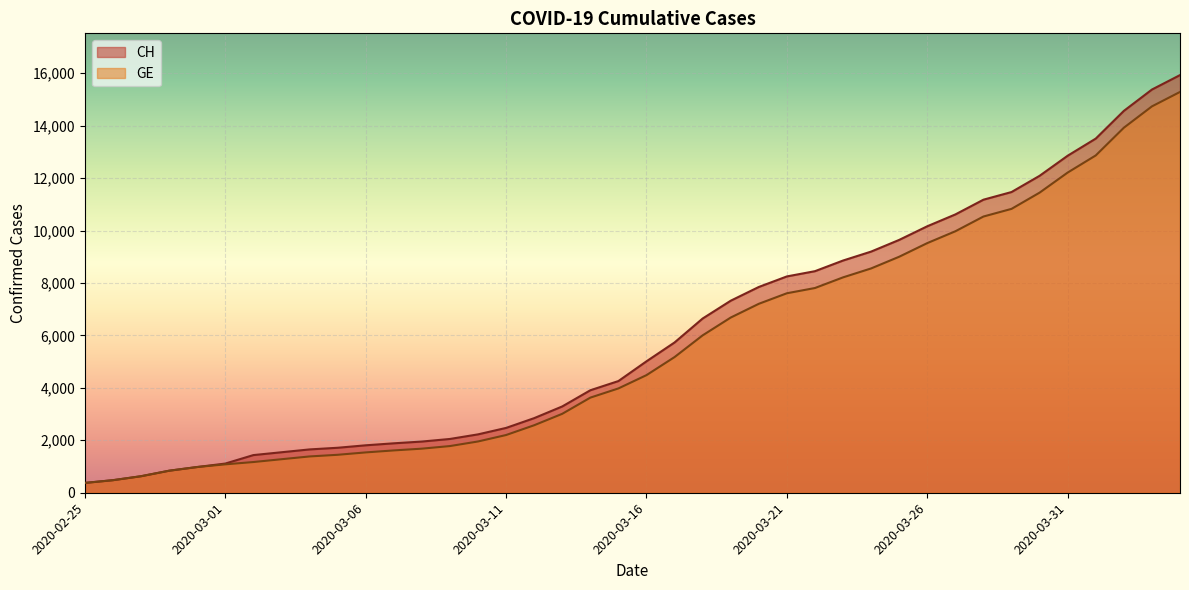

Reading left to right, extract all data points from this chart.

CH: 375	479	630	840	981	1113	1436	1544	1652	1715	1809	1885	1952	2051	2226	2472	2845	3291	3908	4259	5012	5731	6644	7323	7847	8249	8449	8855	9196	9642	10162	10613	11175	11467	12086	12852	13505	14561	15375	15926
GE: 375	479	630	840	981	1083	1171	1278	1384	1447	1538	1614	1681	1780	1955	2201	2574	3010	3627	3978	4485	5174	6002	6681	7205	7607	7807	8213	8554	9000	9520	9971	10533	10825	11444	12210	12863	13919	14733	15284